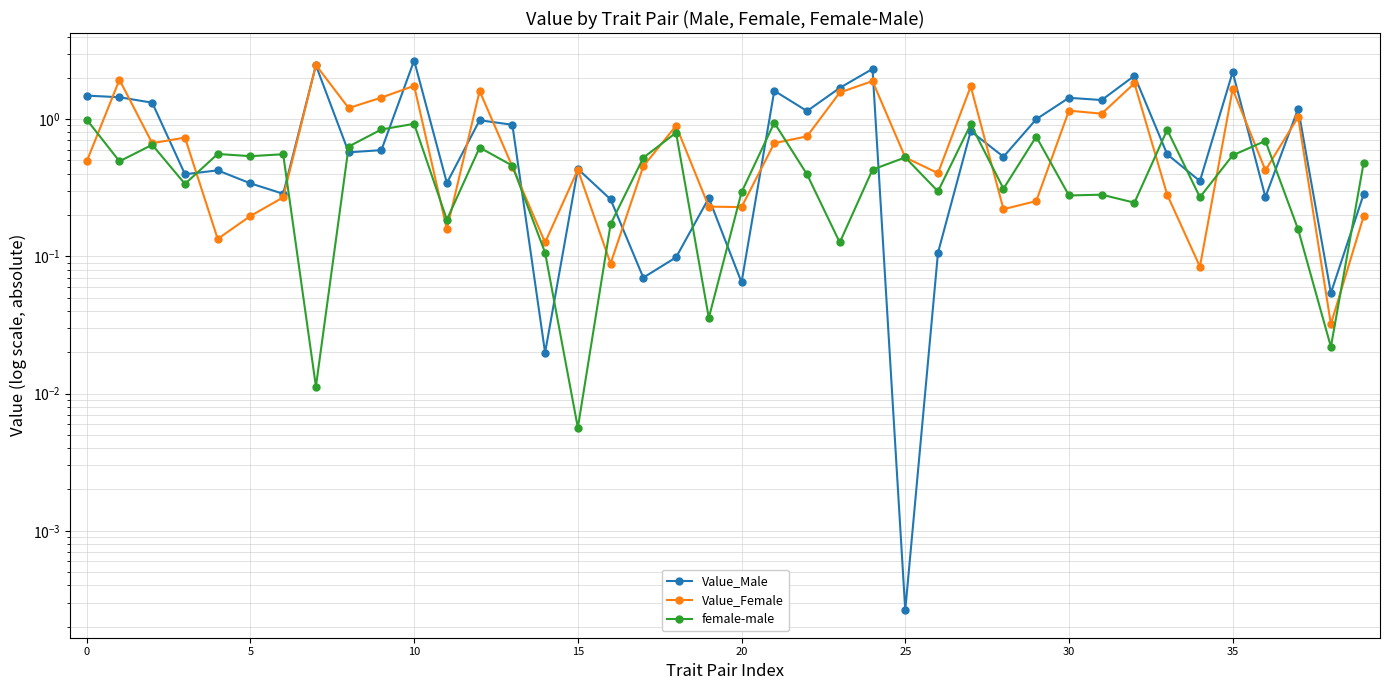

Reading left to right, what are all the values shown in this chart?

Value_Male: 1.5	1.4	1.3	0.4	0.4	0.3	0.3	2.5	0.6	0.6	2.7	0.3	1.0	0.9	0.0	0.4	0.3	0.1	0.1	0.3	0.1	1.6	1.1	1.7	2.3	0.0	0.1	0.8	0.5	1.0	1.4	1.4	2.1	0.6	0.4	2.2	0.3	1.2	0.1	0.3
Value_Female: 0.5	1.9	0.7	0.7	0.1	0.2	0.3	2.5	1.2	1.4	1.8	0.2	1.6	0.5	0.1	0.4	0.1	0.5	0.9	0.2	0.2	0.7	0.7	1.6	1.9	0.5	0.4	1.7	0.2	0.3	1.2	1.1	1.8	0.3	0.1	1.7	0.4	1.0	0.0	0.2
female-male: 1.0	0.5	0.7	0.3	0.6	0.5	0.6	0.0	0.6	0.8	0.9	0.2	0.6	0.5	0.1	0.0	0.2	0.5	0.8	0.0	0.3	0.9	0.4	0.1	0.4	0.5	0.3	0.9	0.3	0.7	0.3	0.3	0.2	0.8	0.3	0.5	0.7	0.2	0.0	0.5